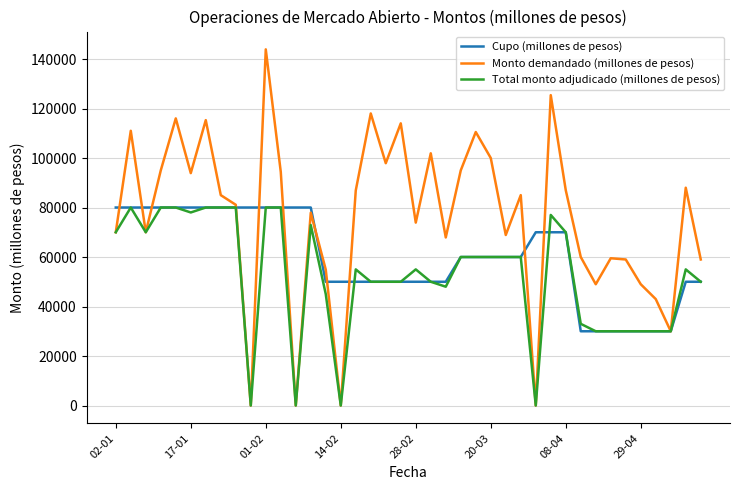

List the series in order of their overall mean, lowest first.

Total monto adjudicado (millones de pesos), Cupo (millones de pesos), Monto demandado (millones de pesos)